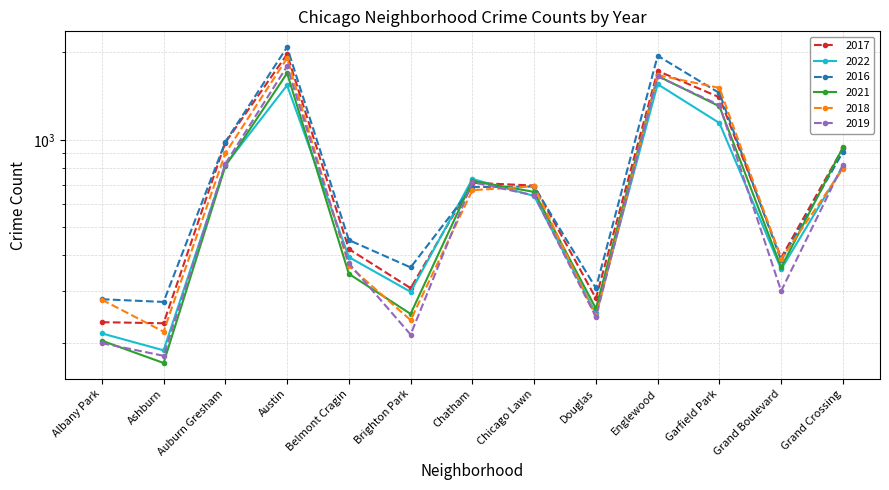

Where do 2019 and 2018 first cross each other?

Austin and Belmont Cragin